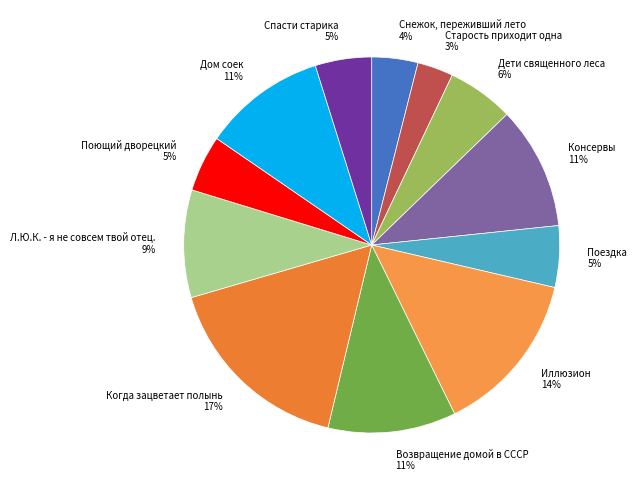

To the nearest percent, what is the difference between the largest and smallest slice percentages?

14%